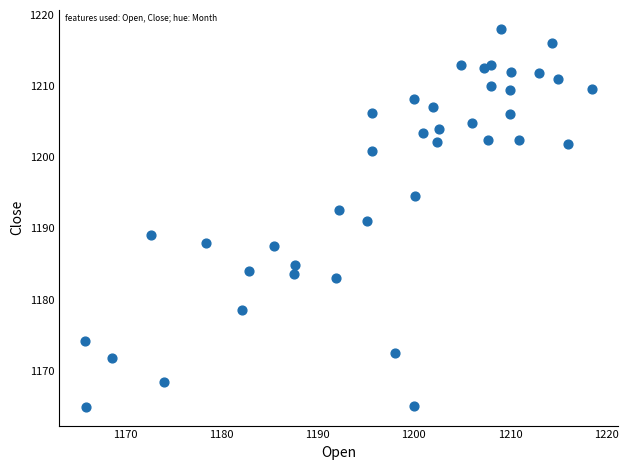

What is the range of X values (max minus min)?

52.8